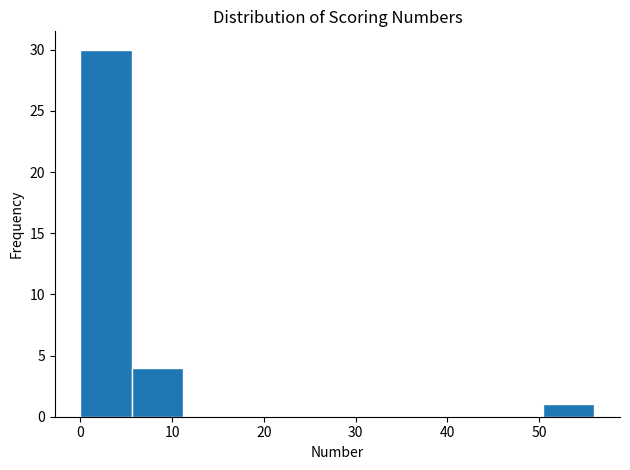

How tall is the bar that spans 5.6 to 11.2 on the x-axis? Neither the bar edges nor the heights are printed on the chart, so give them approximately, as read against the axes.

4